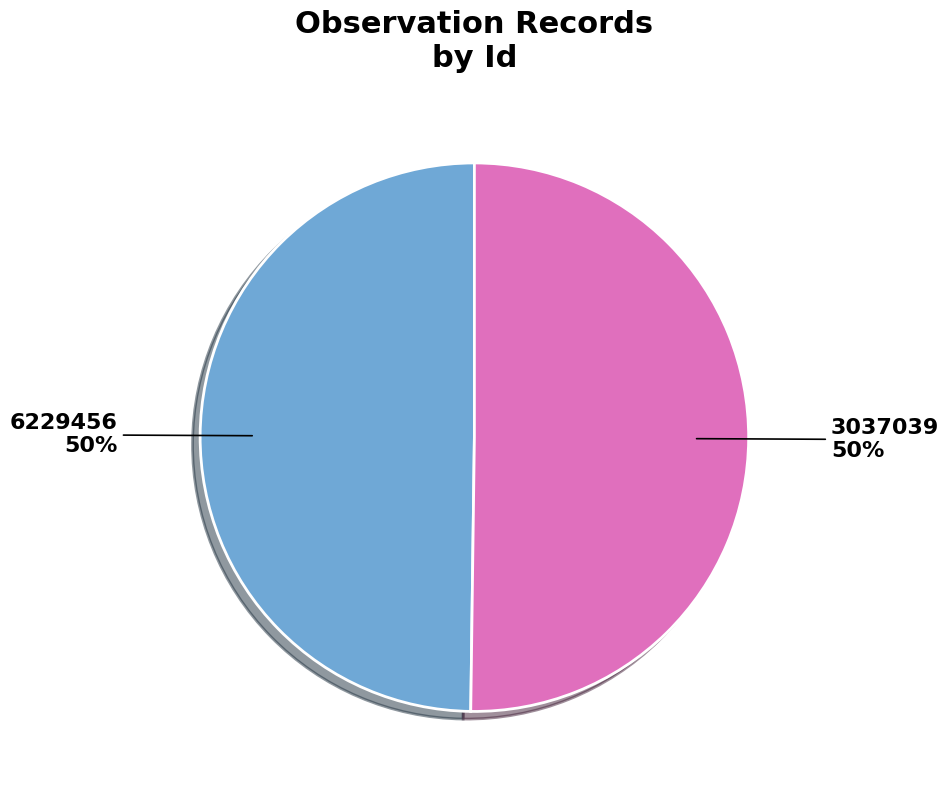

To the nearest percent, what percentage of the pie is 6229456?

50%